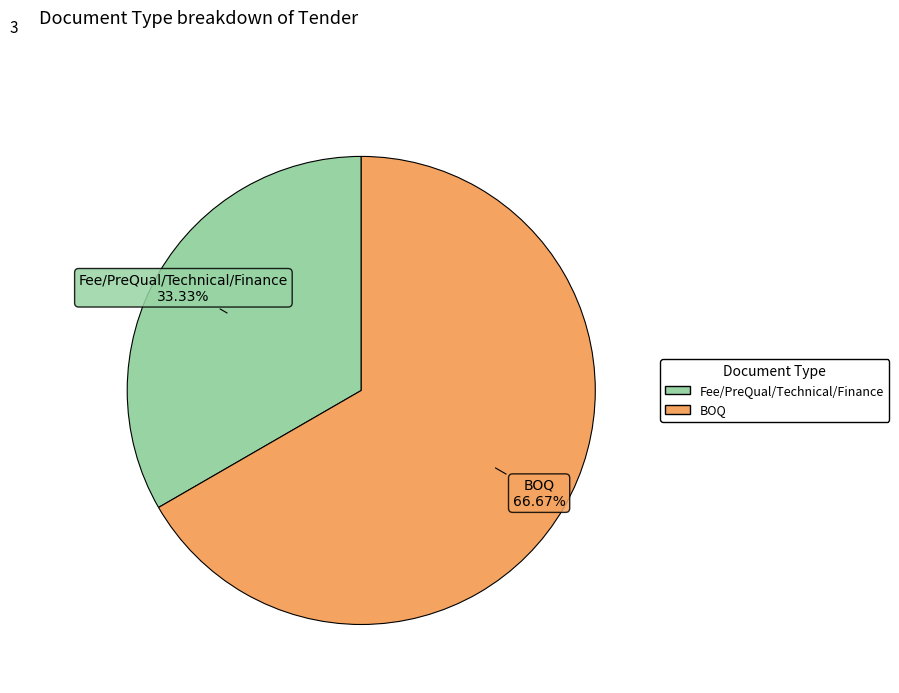

Is there a majority slice in this chart?

Yes